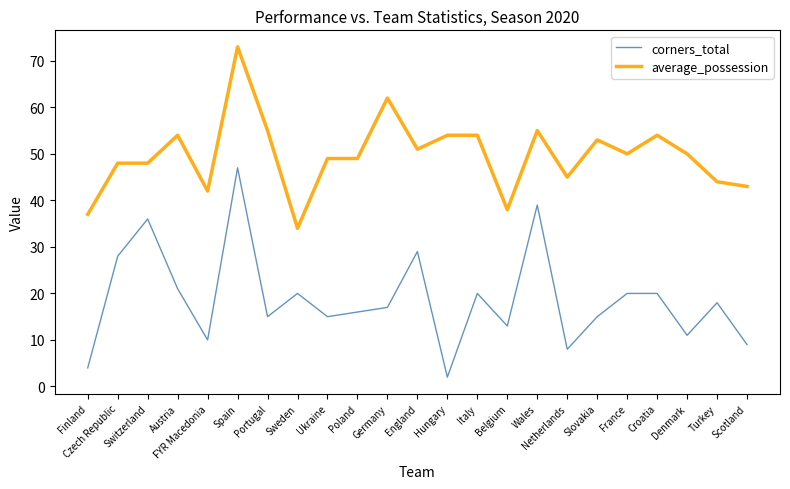

At which label does corners_total reach its minimum?

Hungary